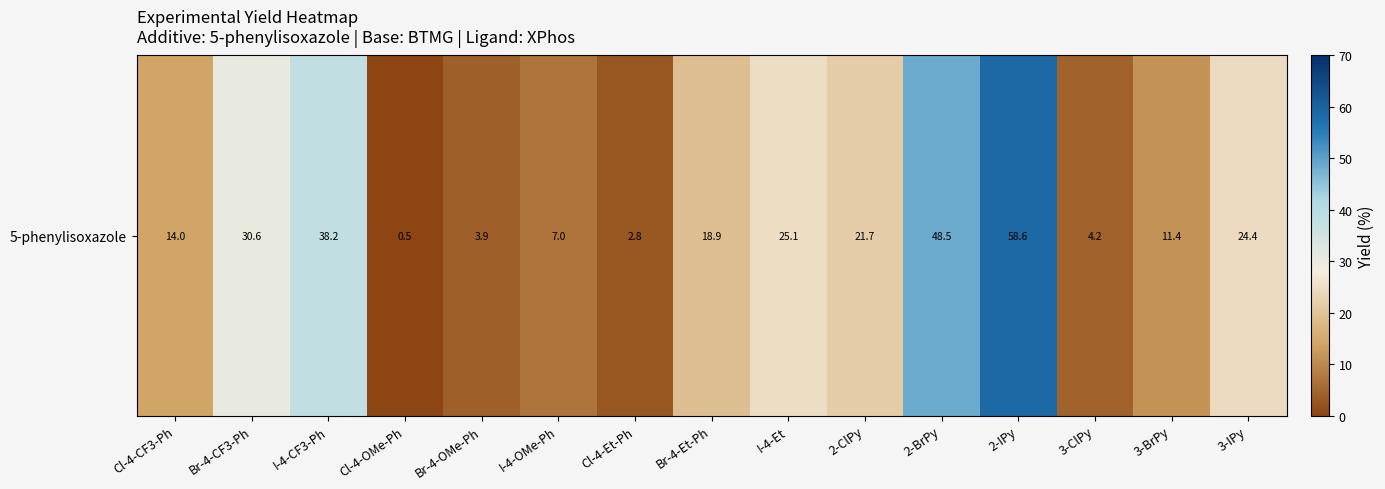

How many values exceed 18?

8